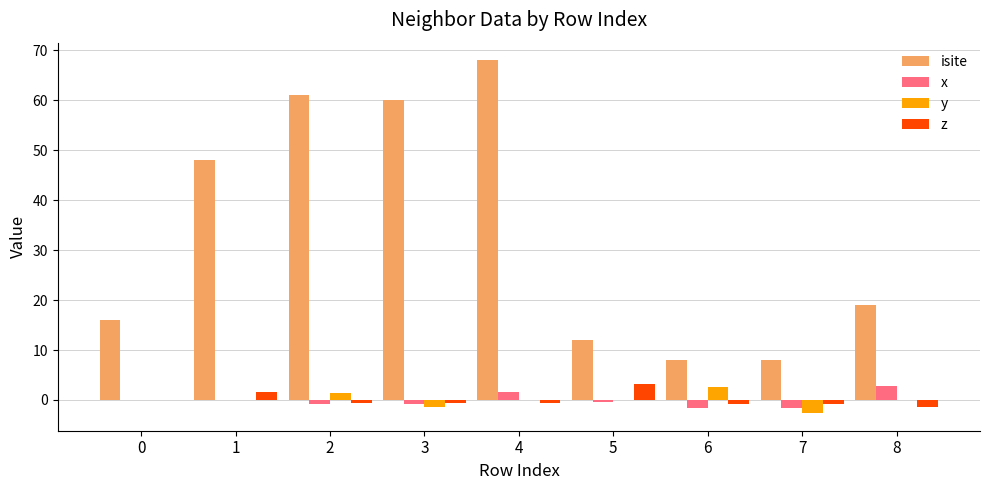

What is the highest value of the z series?

3.2